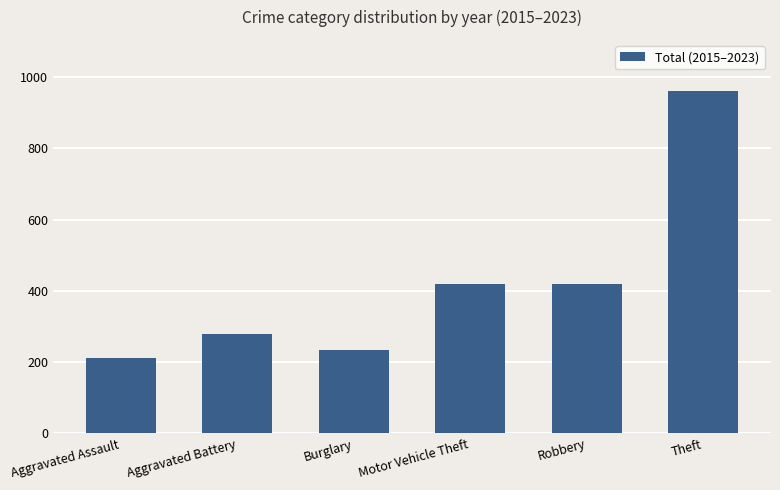

What is the label of the 3rd bar from the left?

Burglary